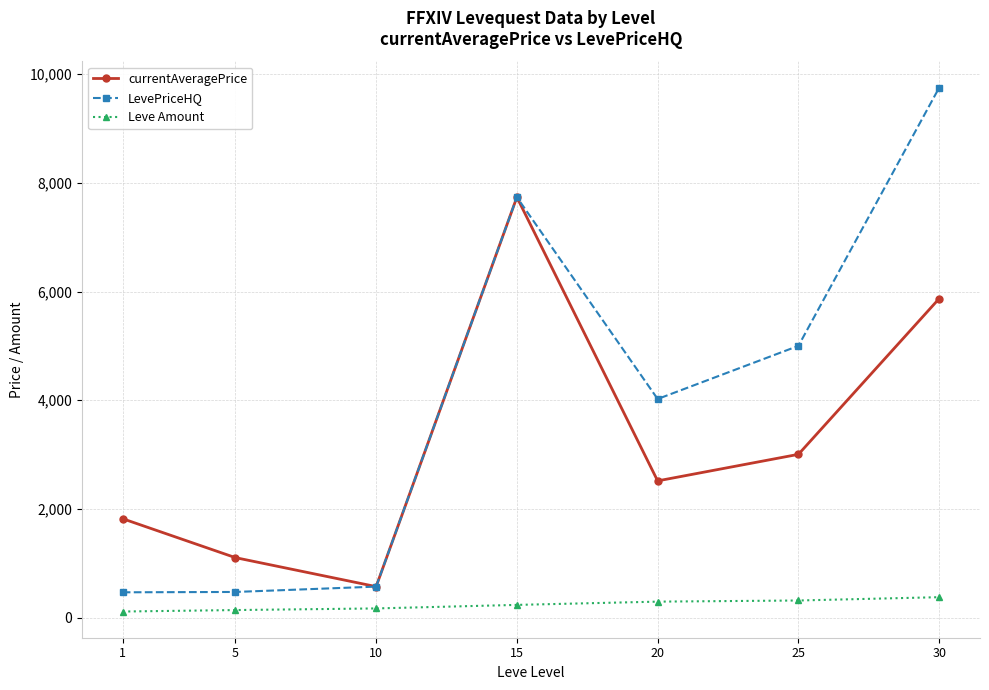

True or false: currentAveragePrice has more than 0 points higher than both neighbors.

True